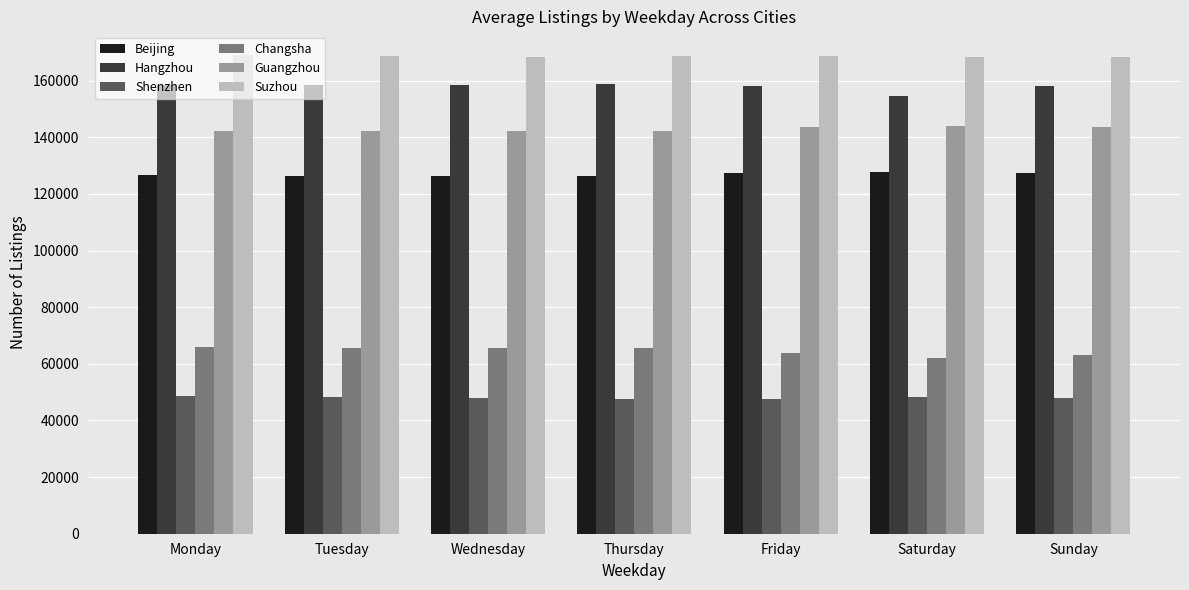

What is the minimum value shown in the chart?

47571